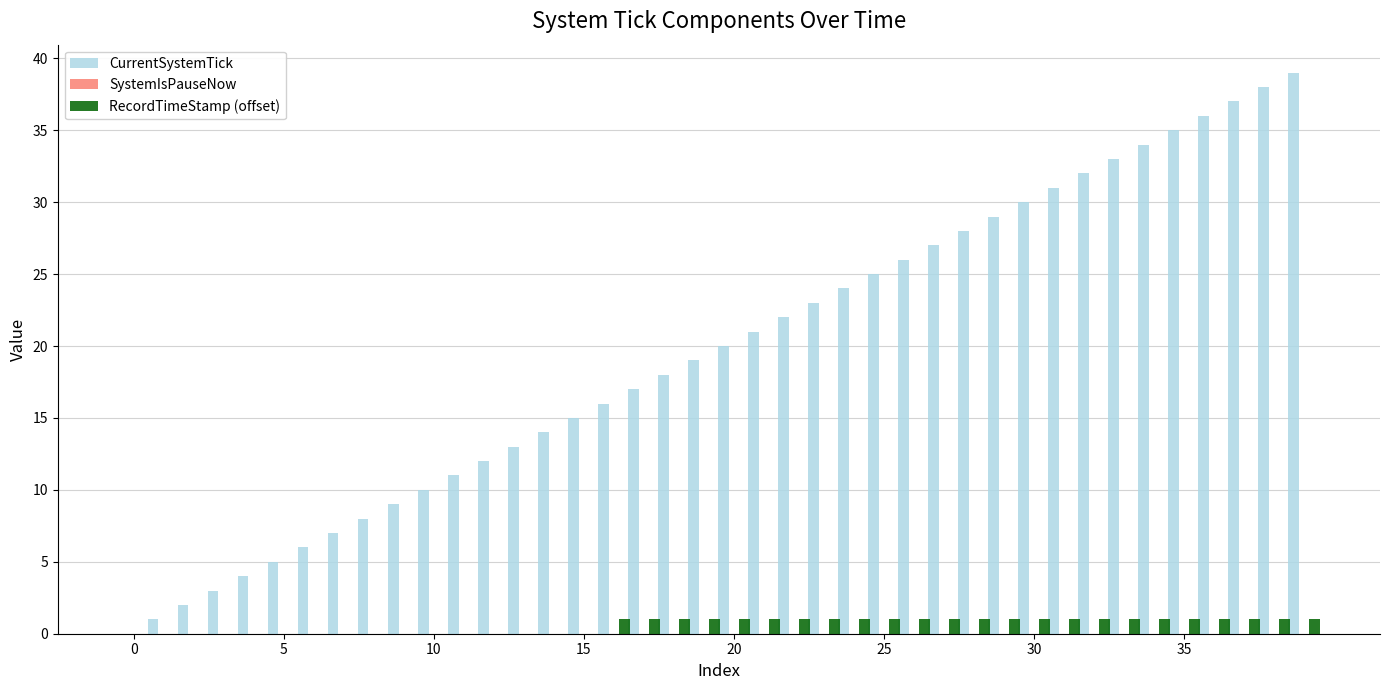

What is the average value of the CurrentSystemTick series?

20